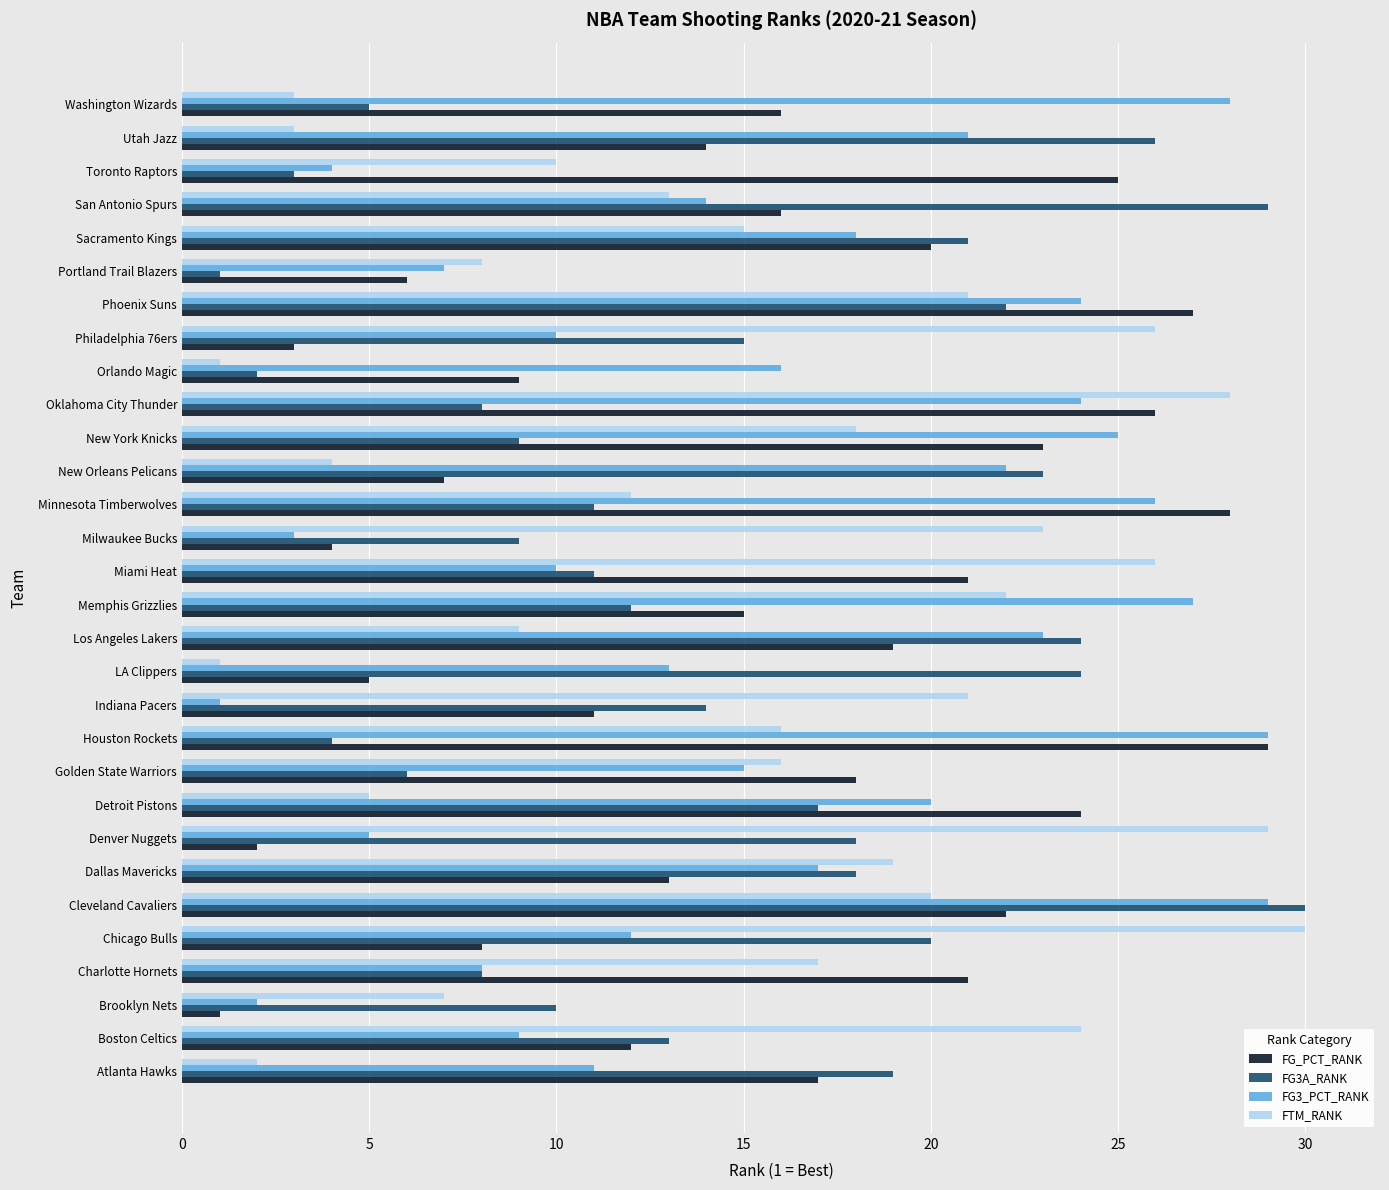

The value of FG3_PCT_RANK at Indiana Pacers is 0. True or false?

False